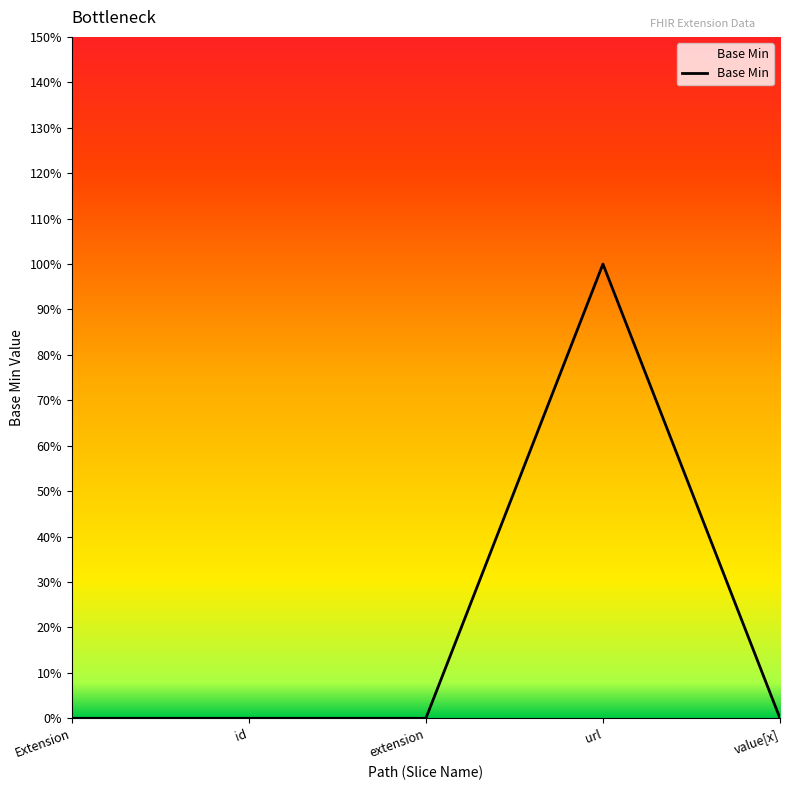

Does the chart display data point markers on the line(s)?

No